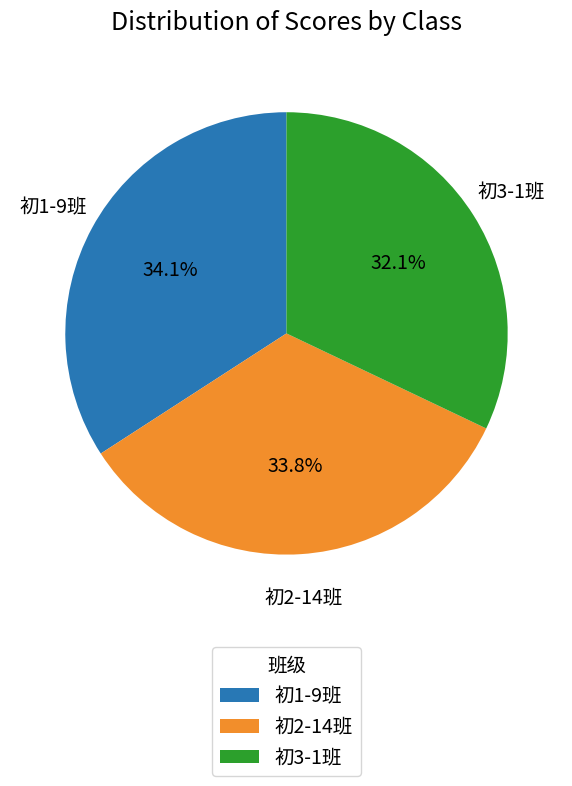

To the nearest percent, what percentage of the pie is 初3-1班?

32%